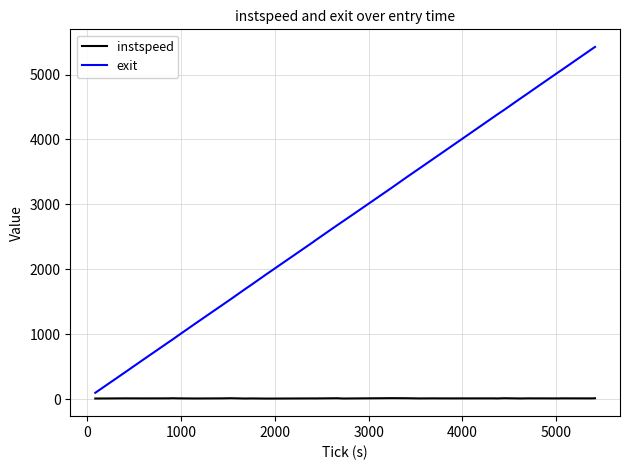

Which series has the largest total across all categories?

exit